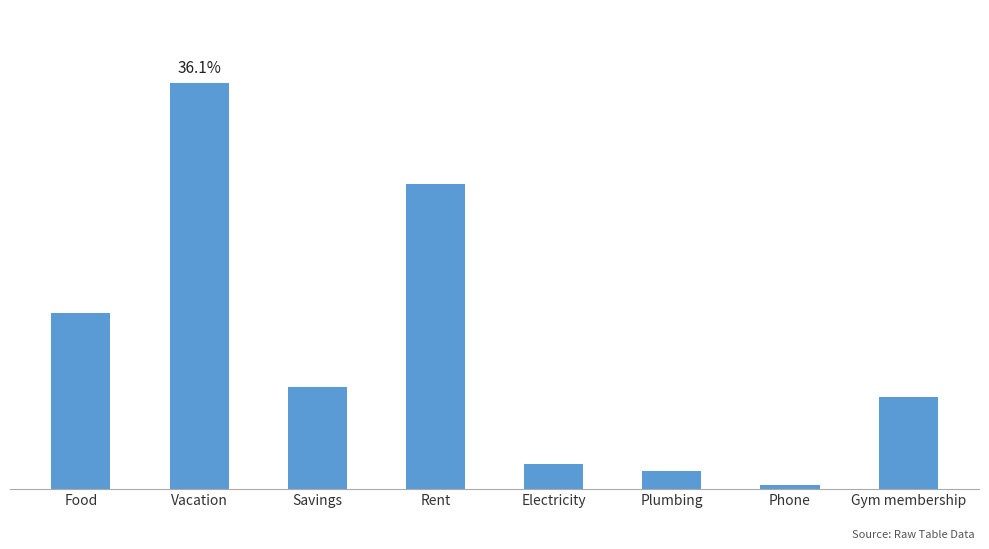

Rank the categories by value from lowest to highest.

Phone, Plumbing, Electricity, Gym membership, Savings, Food, Rent, Vacation